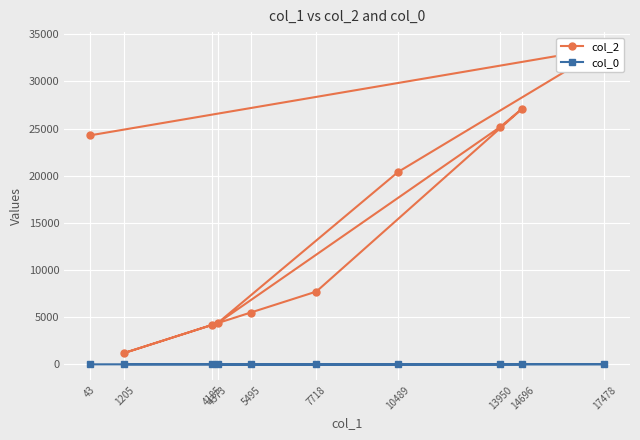

Is it true that col_2 equals 1226.3 at 4185?

False